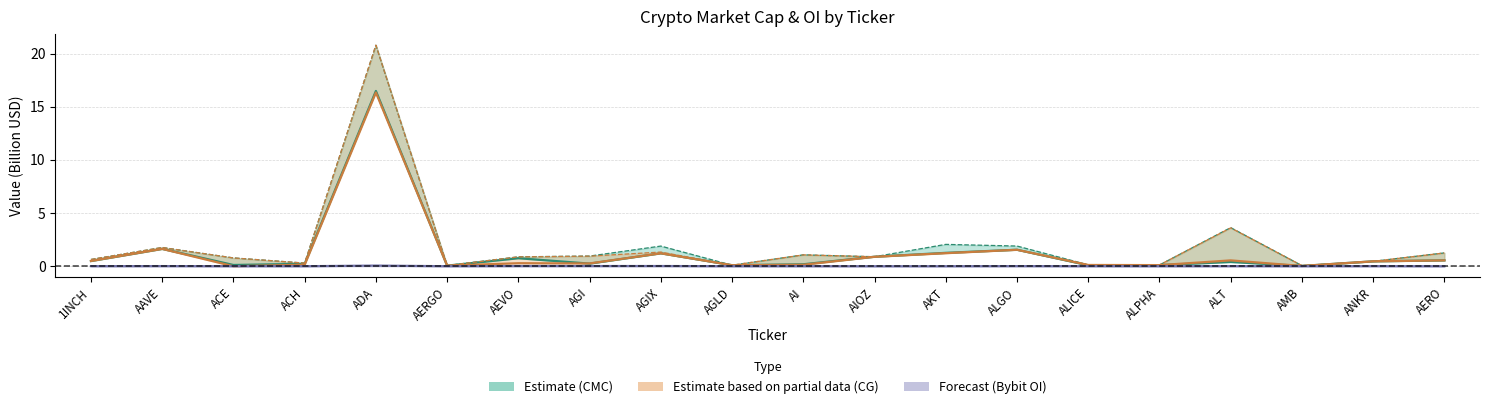

What is the difference between the highest and lowest values at ALPHA?

0.1